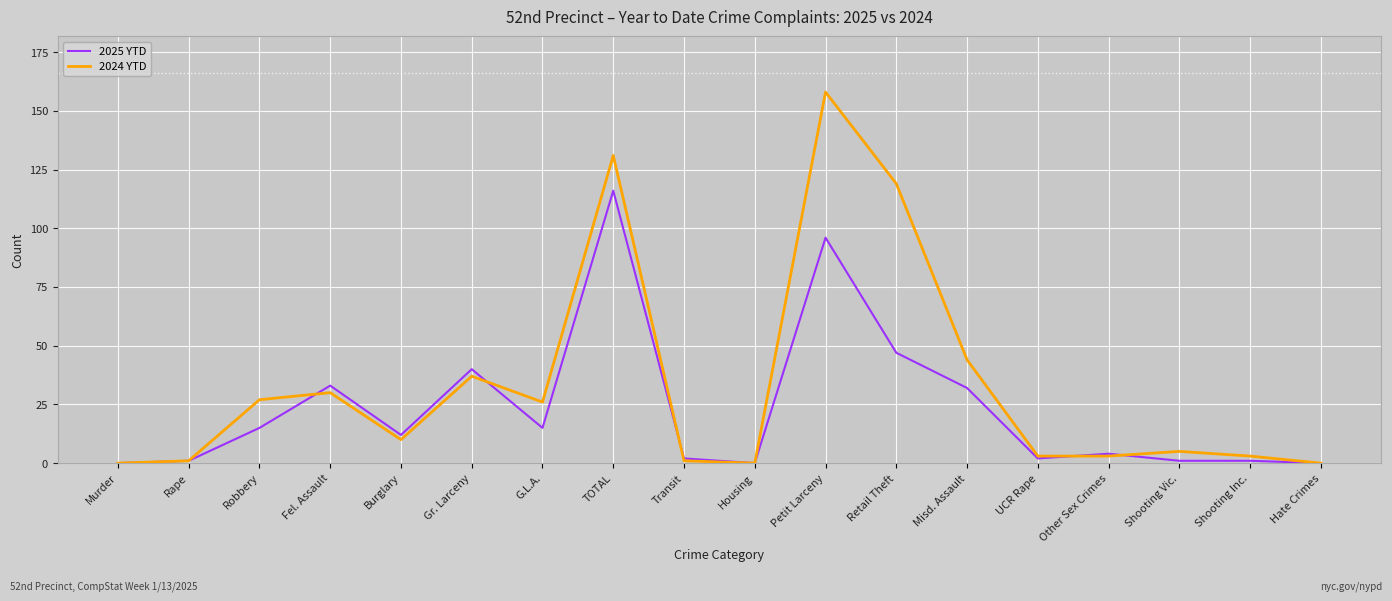

Which series has the largest total across all categories?

2024 YTD